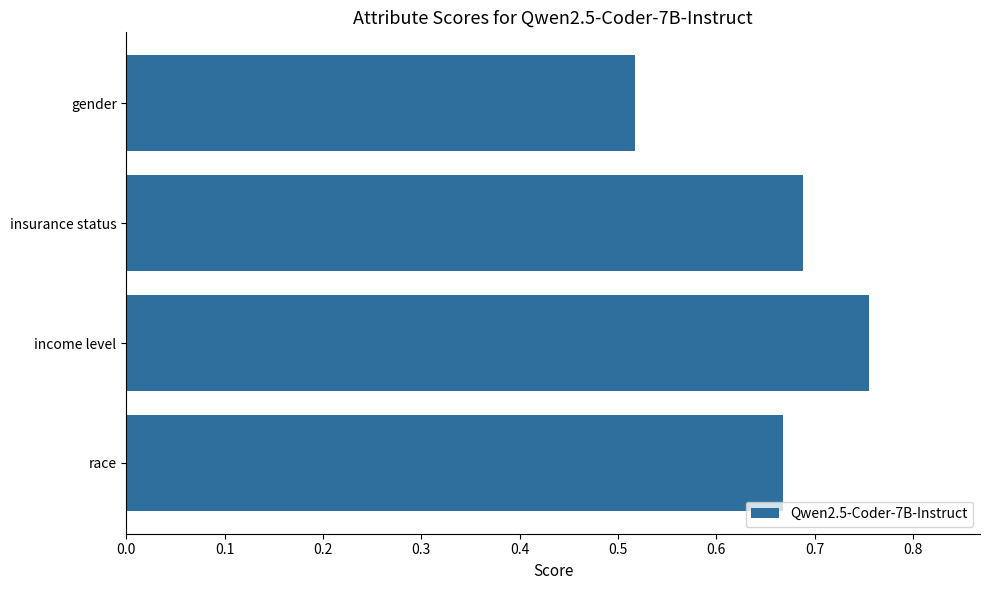

Rank the categories by value from highest to lowest.

income level, insurance status, race, gender